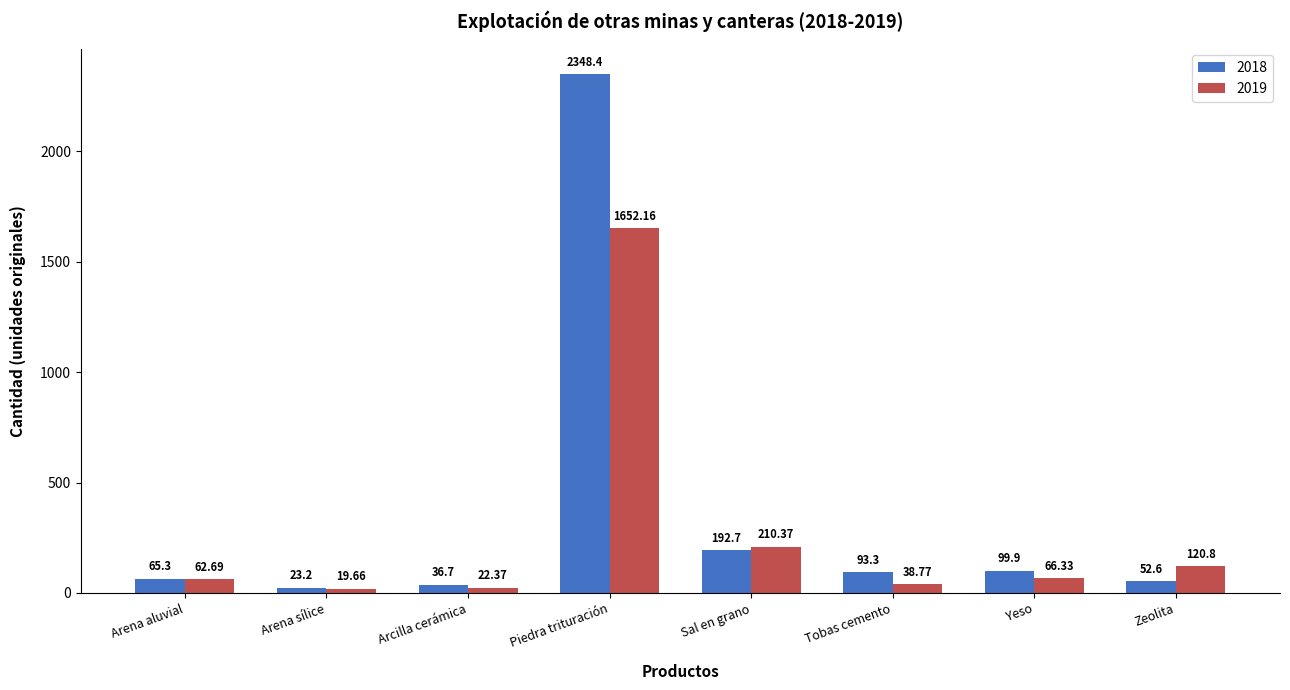

How many groups of bars are there?

8